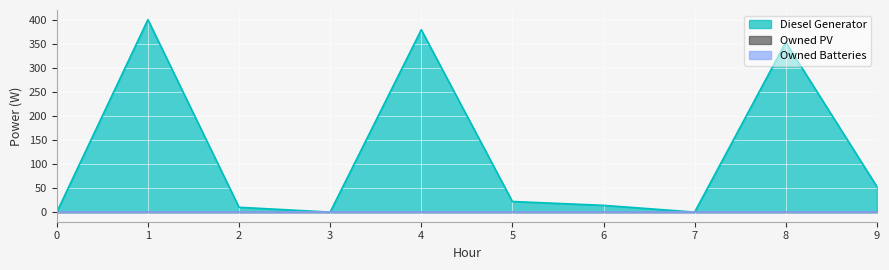

Count the number of categories in the chart.

10